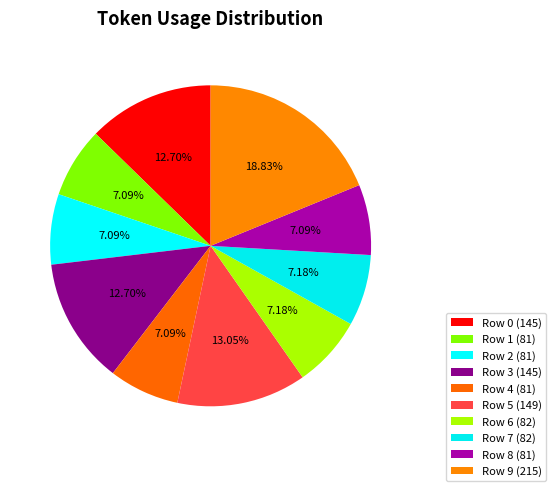

How many segments does this pie chart have?

10